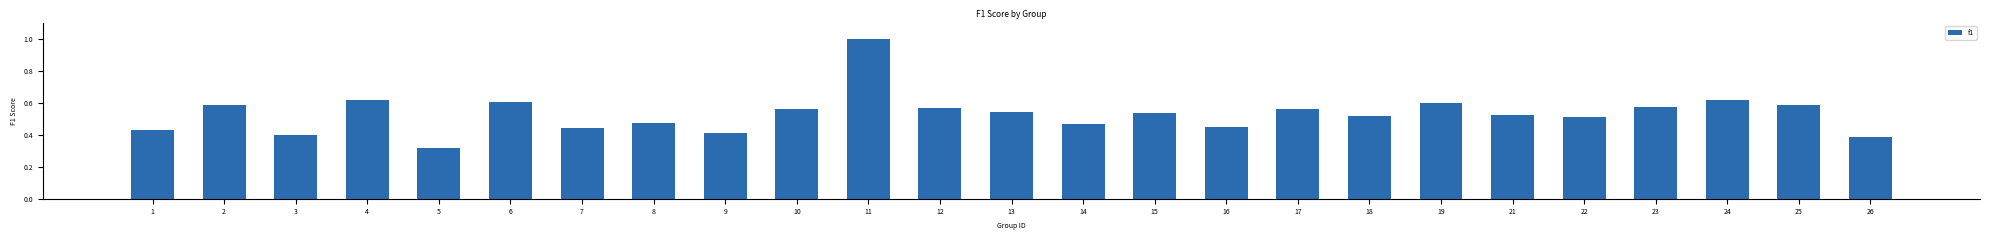

Which label corresponds to the largest value in the chart?

11